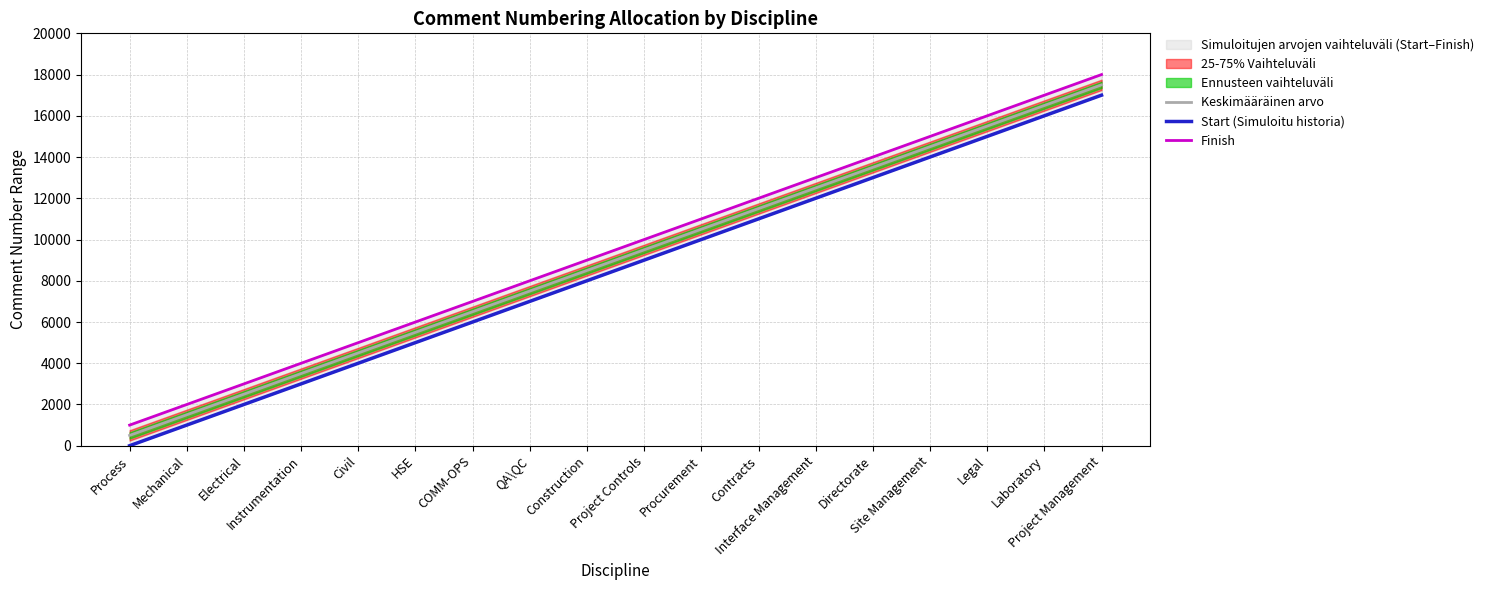

True or false: Start (Simuloitu historia) and Finish cross at least once.

False